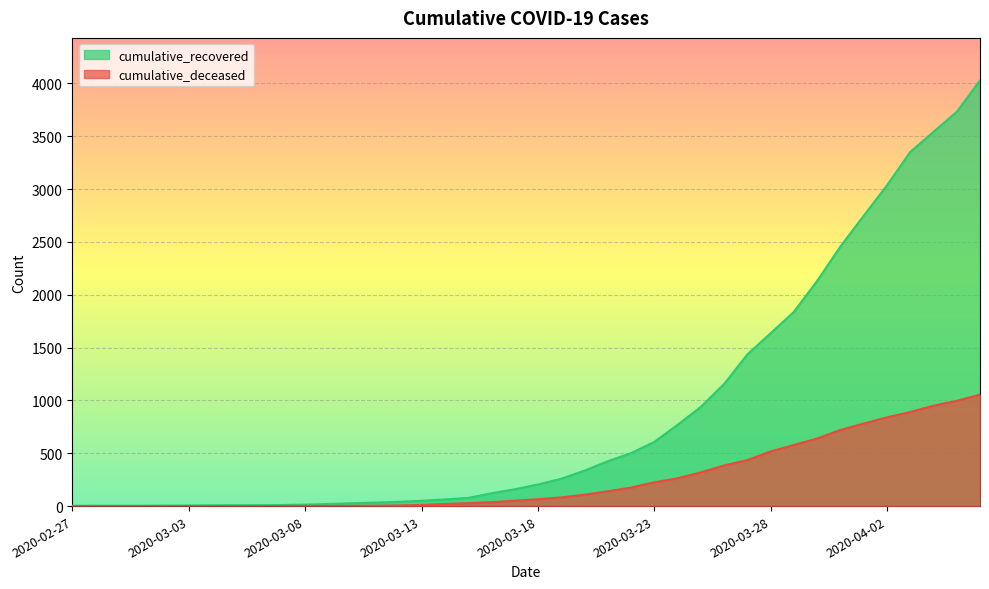

What is the total value across all series at 2020-03-11?

37